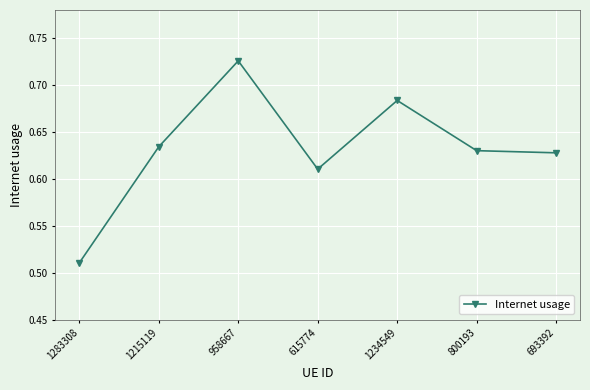

At which category does the chart reach its minimum across all series?

1283308